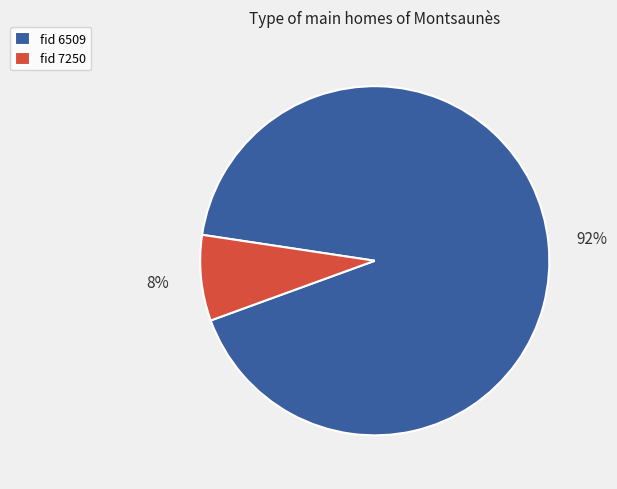

Which category has the smallest portion of the pie?

fid 7250